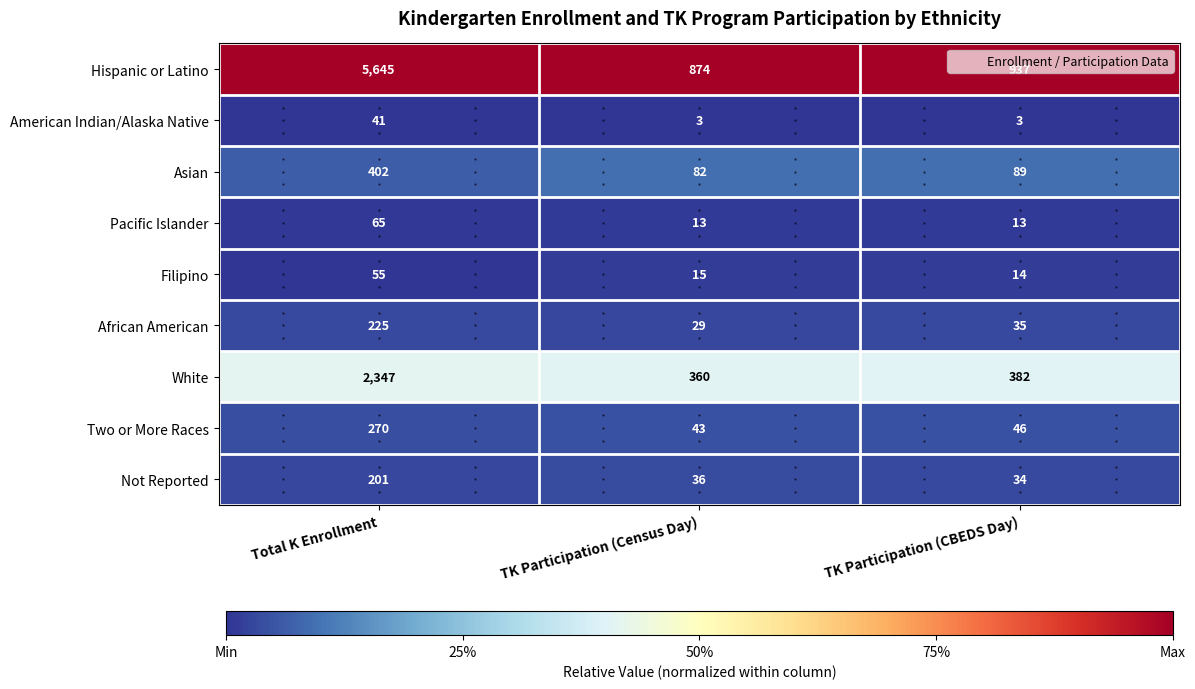

Where is Filipino nearest to the value 34?

TK Participation (Census Day)